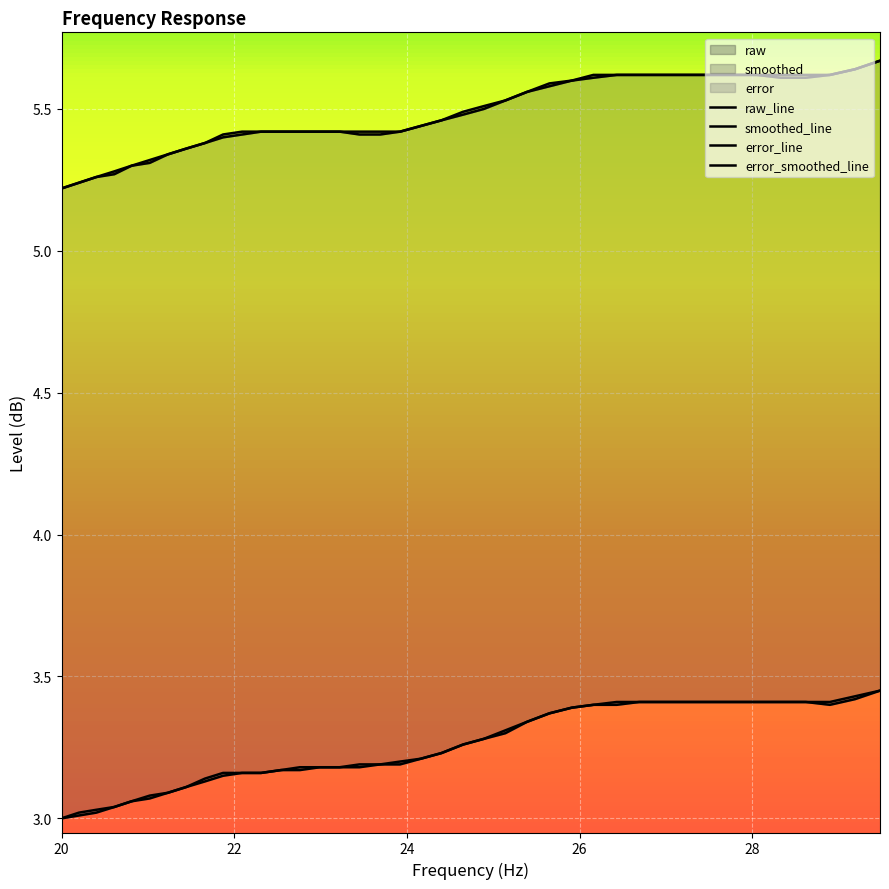

True or false: error_smoothed and raw cross at least once.

False